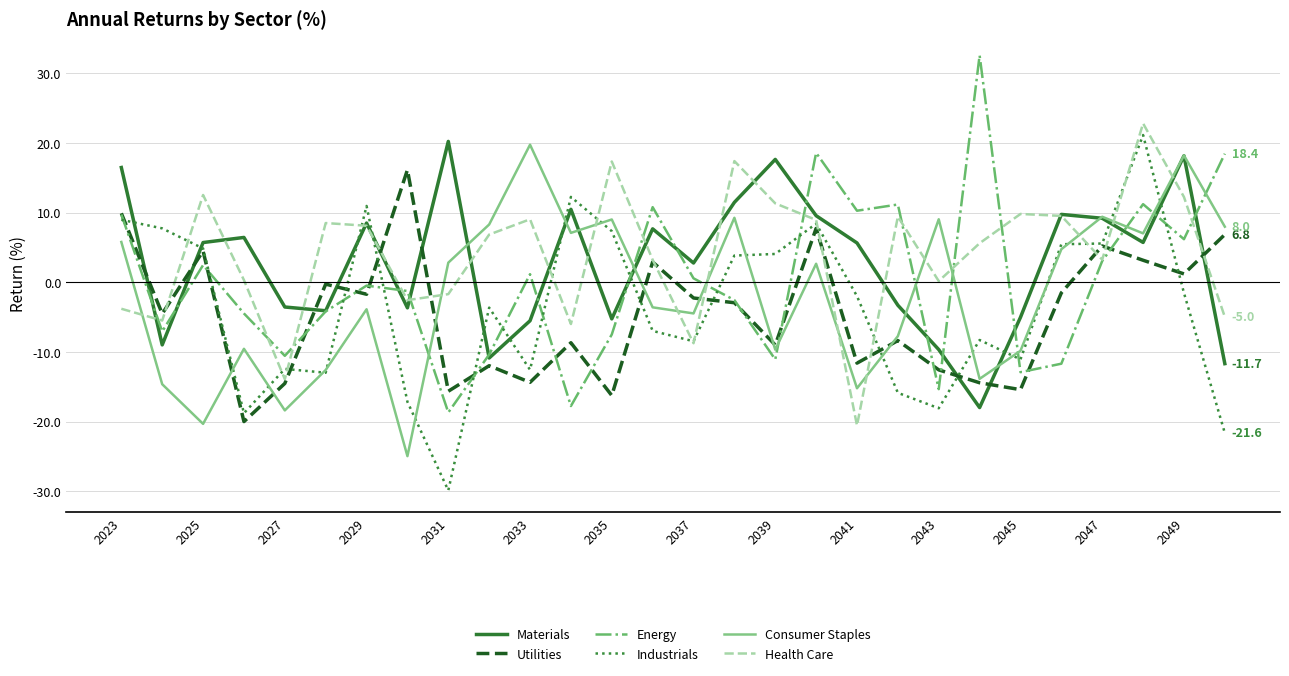

What is the average value of the Industrials series?

-3.6